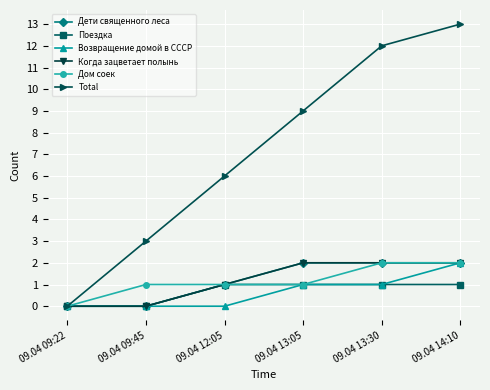

The value of Total at 09.04 13:05 is 9. True or false?

True